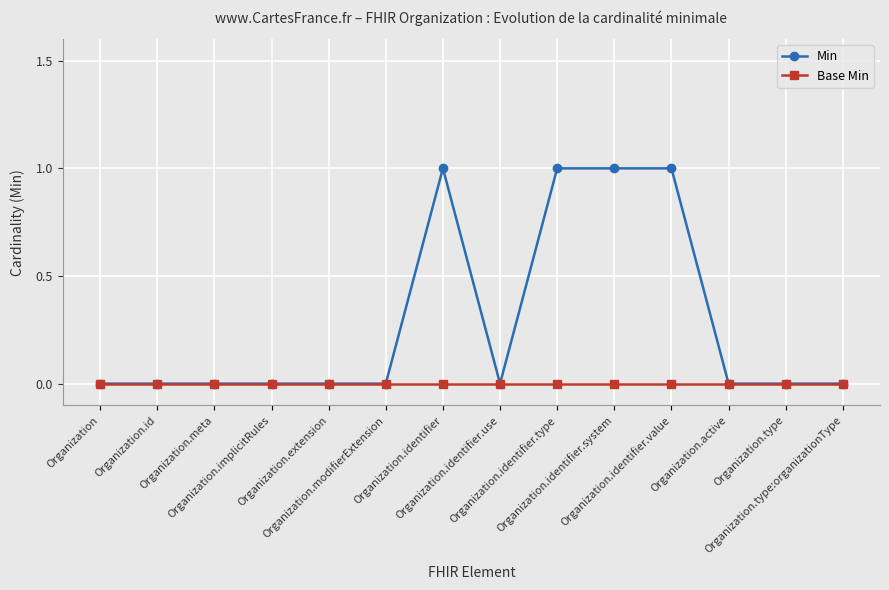

Reading right to left, what are all the values shown in this chart?

Min: 0	0	0	1	1	1	0	1	0	0	0	0	0	0
Base Min: 0	0	0	0	0	0	0	0	0	0	0	0	0	0